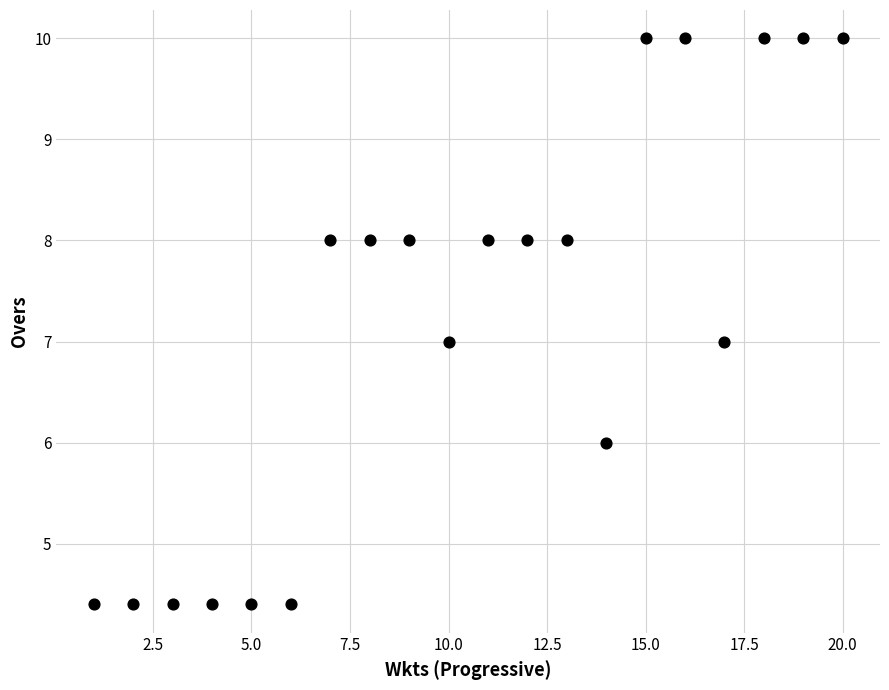

What is the range of X values (max minus min)?

19.0